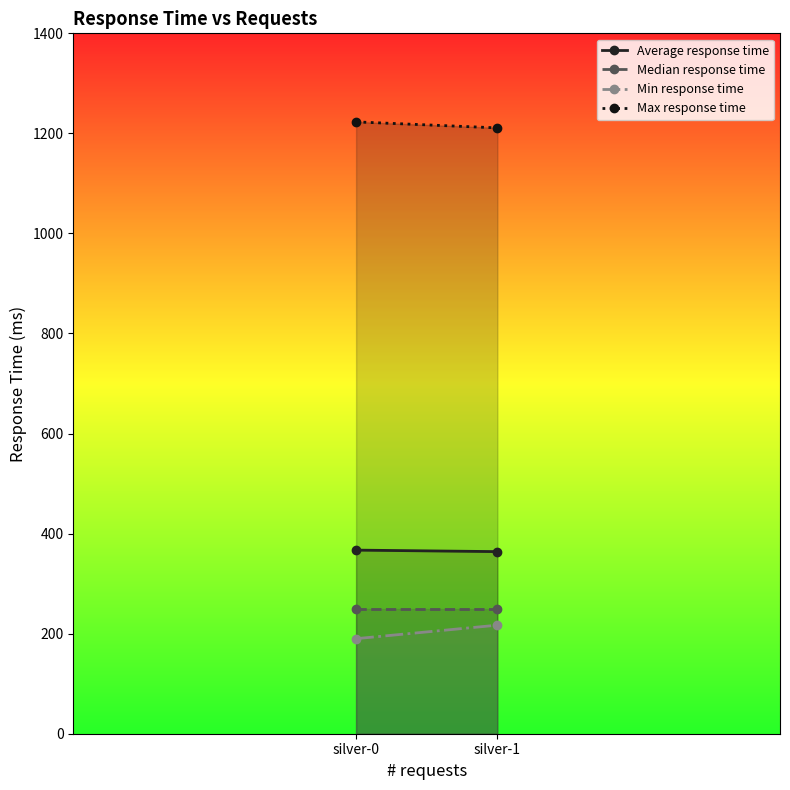

True or false: Median response time has a value of 55 at silver-1.

False